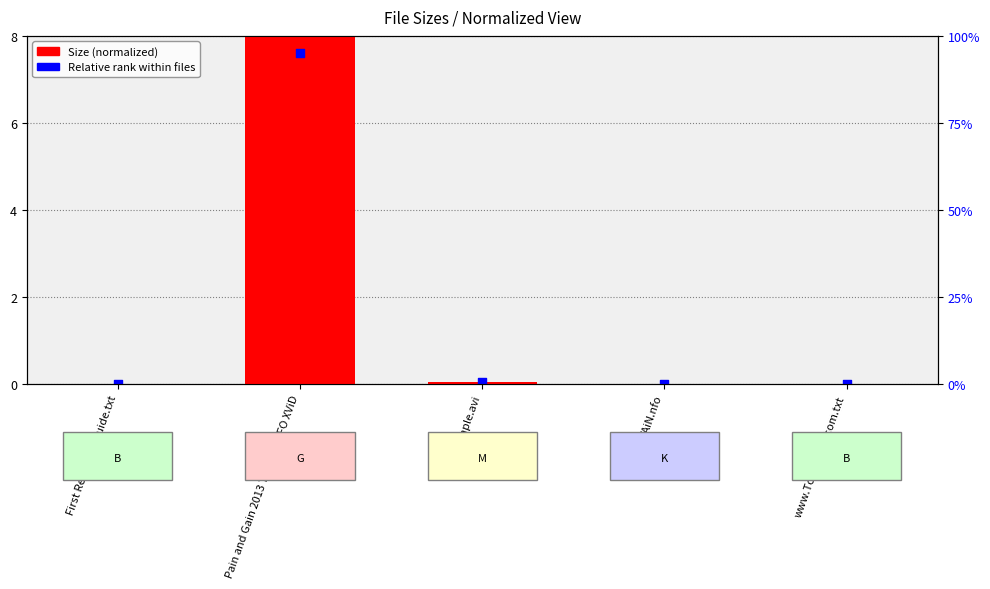

Which series has the largest total across all categories?

Size (normalized)